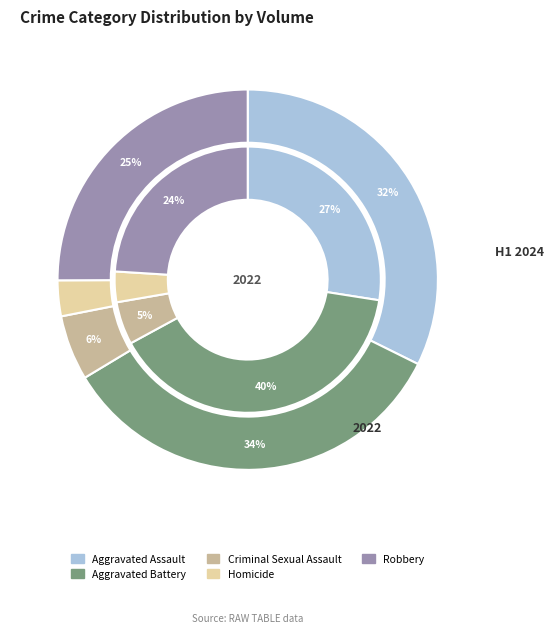

The 3 slice represents 16% of the pie. True or false?

False